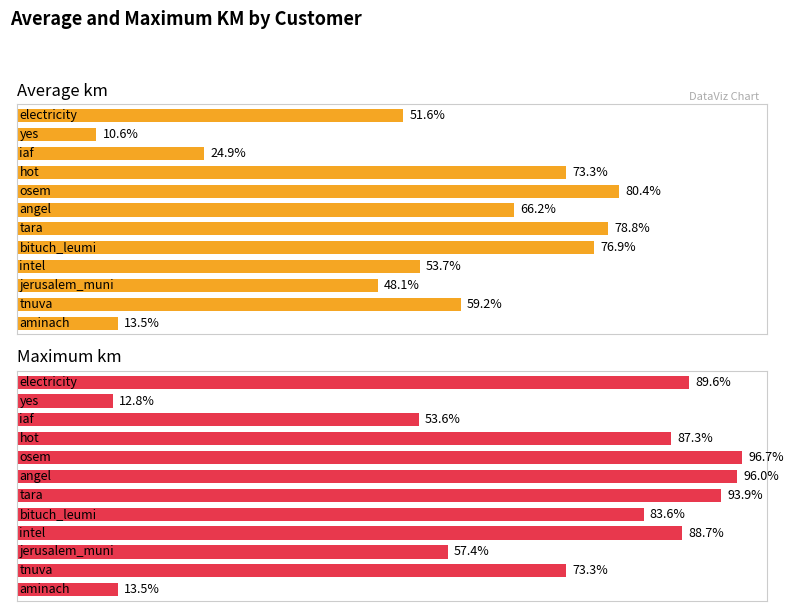

Which series has the widest spread of values?

Maximum km